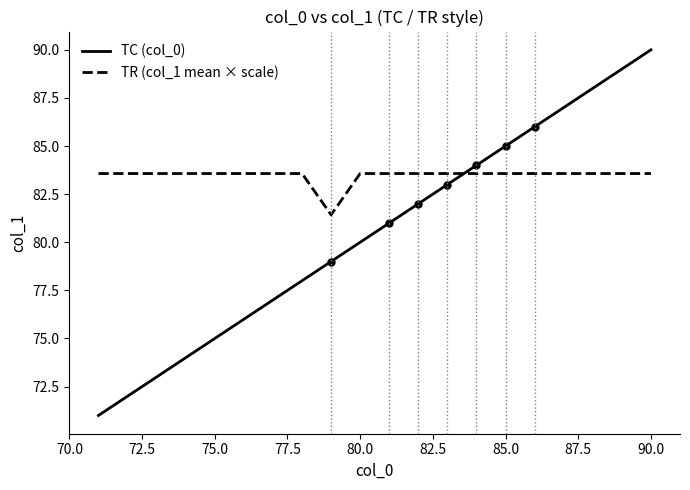

What is the average value of the TR (col_1 mean × scale) series?

83.5